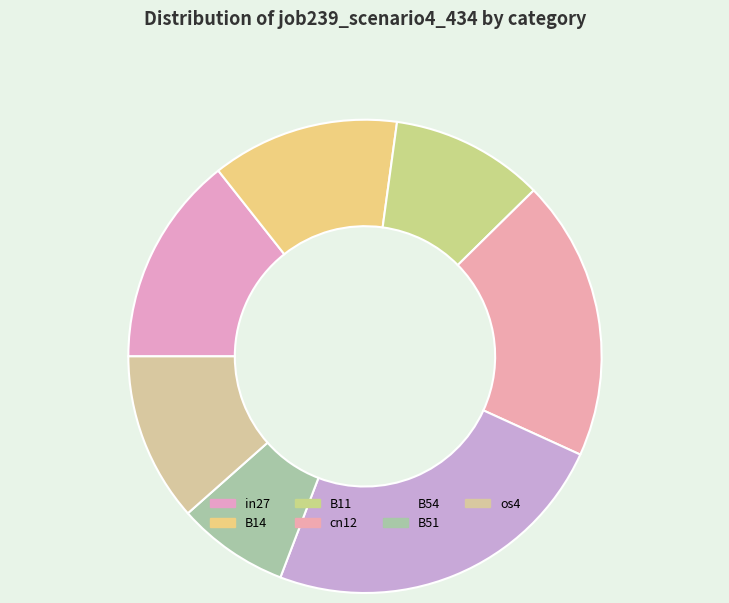

Is B14 the majority of the pie?

No